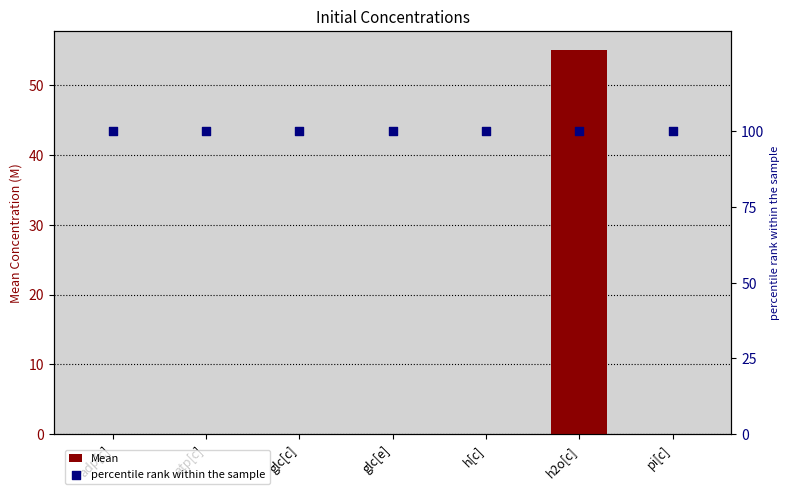

Which series has the largest total across all categories?

percentile rank within the sample